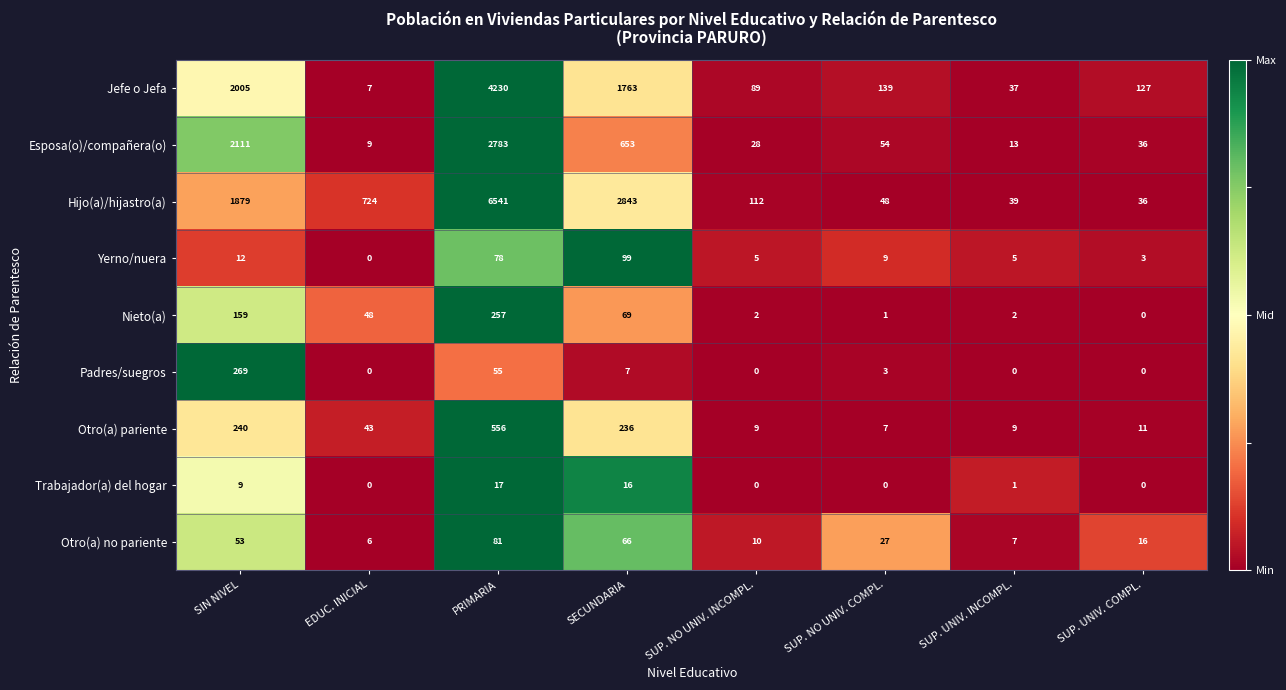

How many categories are shown in the chart?

8